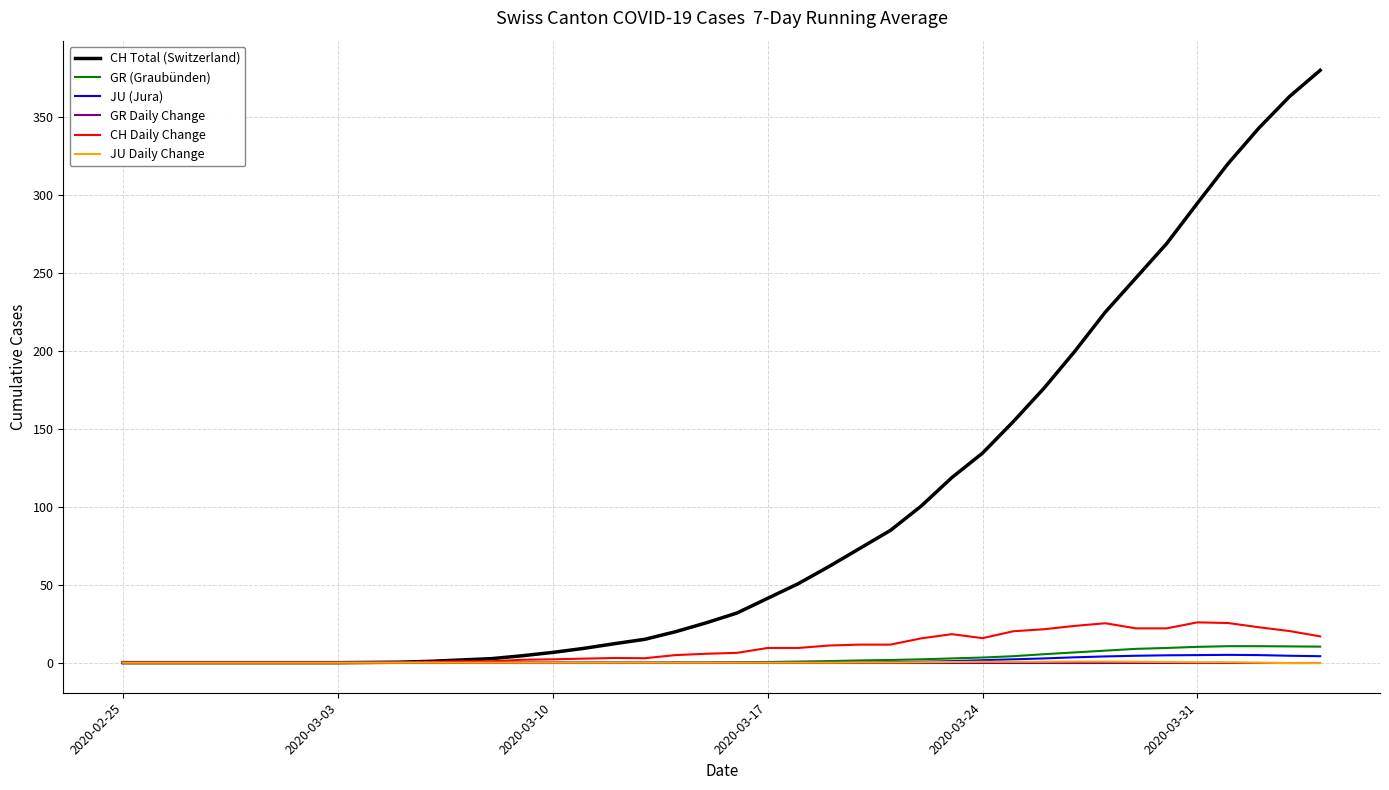

Which series has the widest spread of values?

CH Total (Switzerland)